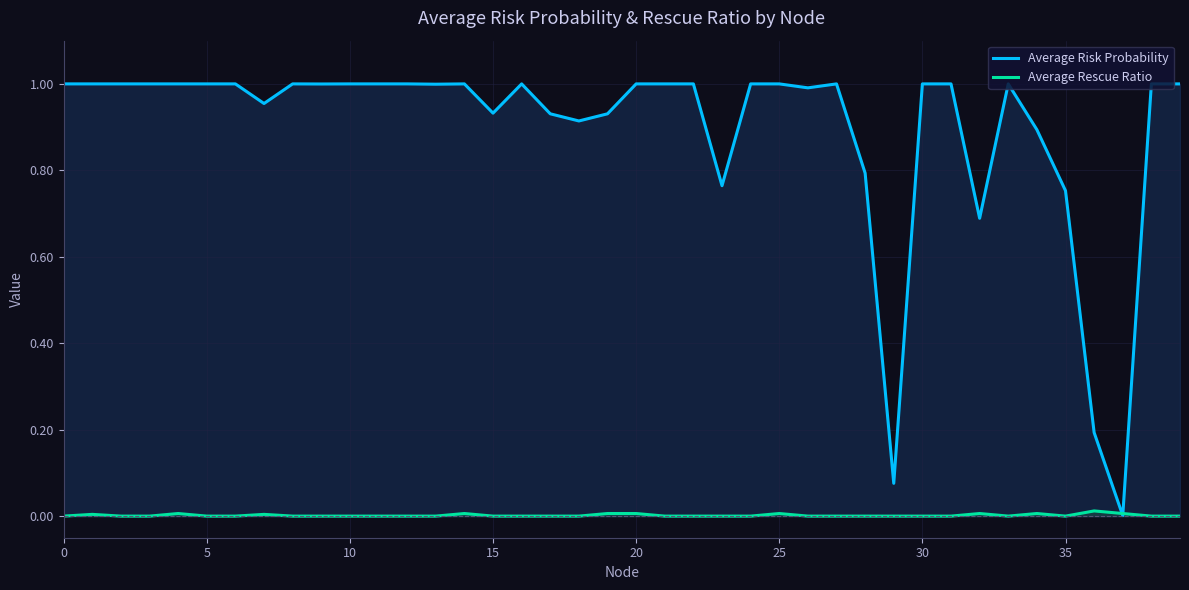

What is the label of the 1st point from the right?

39